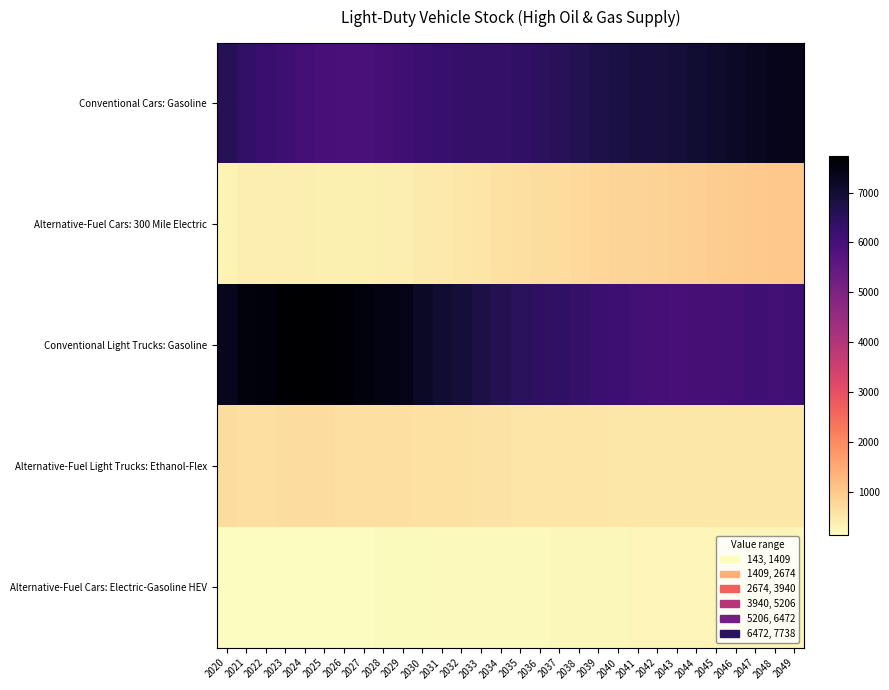

Reading left to right, list all the values displayed in this chart.

Conventional Cars: Gasoline: 2020=6571.3	2021=6354.1	2022=6226.9	2023=6137.2	2024=6062.4	2025=6009.2	2026=5948.5	2027=5984.6	2028=6038.1	2029=6115.7	2030=6223.9	2031=6269.2	2032=6298.8	2033=6317.5	2034=6341.5	2035=6377.5	2036=6466.3	2037=6535.9	2038=6620.4	2039=6744.5	2040=6801.1	2041=6851.8	2042=6863.7	2043=6924.5	2044=7026.3	2045=7104.9	2046=7184.3	2047=7282.7	2048=7328.0	2049=7356.6
Alternative-Fuel Cars: 300 Mile Electric: 2020=294.2	2021=393.5	2022=392.8	2023=392.0	2024=385.3	2025=366.4	2026=361.9	2027=368.5	2028=385.1	2029=407.2	2030=441.1	2031=487.1	2032=521.5	2033=556.4	2034=591.1	2035=628.9	2036=663.2	2037=695.6	2038=728.1	2039=773.5	2040=795.8	2041=819.6	2042=838.5	2043=861.4	2044=888.6	2045=918.6	2046=945.4	2047=979.4	2048=1003.5	2049=1030.9
Conventional Light Trucks: Gasoline: 2020=7319.9	2021=7542.2	2022=7589.3	2023=7711.7	2024=7738.2	2025=7706.8	2026=7660.7	2027=7554.8	2028=7470.6	2029=7392.2	2030=7176.0	2031=7050.3	2032=6937.2	2033=6783.1	2034=6613.6	2035=6512.5	2036=6455.0	2037=6375.5	2038=6331.0	2039=6210.4	2040=6136.0	2041=6079.1	2042=6018.6	2043=6015.1	2044=6023.5	2045=6044.6	2046=6056.9	2047=6108.0	2048=6104.6	2049=6124.4
Alternative-Fuel Light Trucks: Ethanol-Flex: 2020=672.6	2021=633.6	2022=638.9	2023=649.6	2024=652.4	2025=647.8	2026=645.0	2027=637.0	2028=630.4	2029=624.5	2030=607.4	2031=597.5	2032=588.8	2033=576.5	2034=563.0	2035=555.0	2036=550.8	2037=544.6	2038=541.3	2039=531.9	2040=525.5	2041=520.9	2042=515.9	2043=515.7	2044=516.7	2045=518.7	2046=520.0	2047=524.5	2048=524.5	2049=526.3
Alternative-Fuel Cars: Electric-Gasoline HEV: 2020=147.4	2021=142.8	2022=142.6	2023=146.1	2024=153.5	2025=156.2	2026=161.3	2027=169.5	2028=178.5	2029=188.3	2030=200.0	2031=204.6	2032=207.9	2033=212.6	2034=218.2	2035=223.7	2036=231.0	2037=237.4	2038=243.9	2039=254.4	2040=259.3	2041=262.6	2042=264.1	2043=267.2	2044=272.3	2045=276.0	2046=280.1	2047=284.5	2048=287.3	2049=288.7